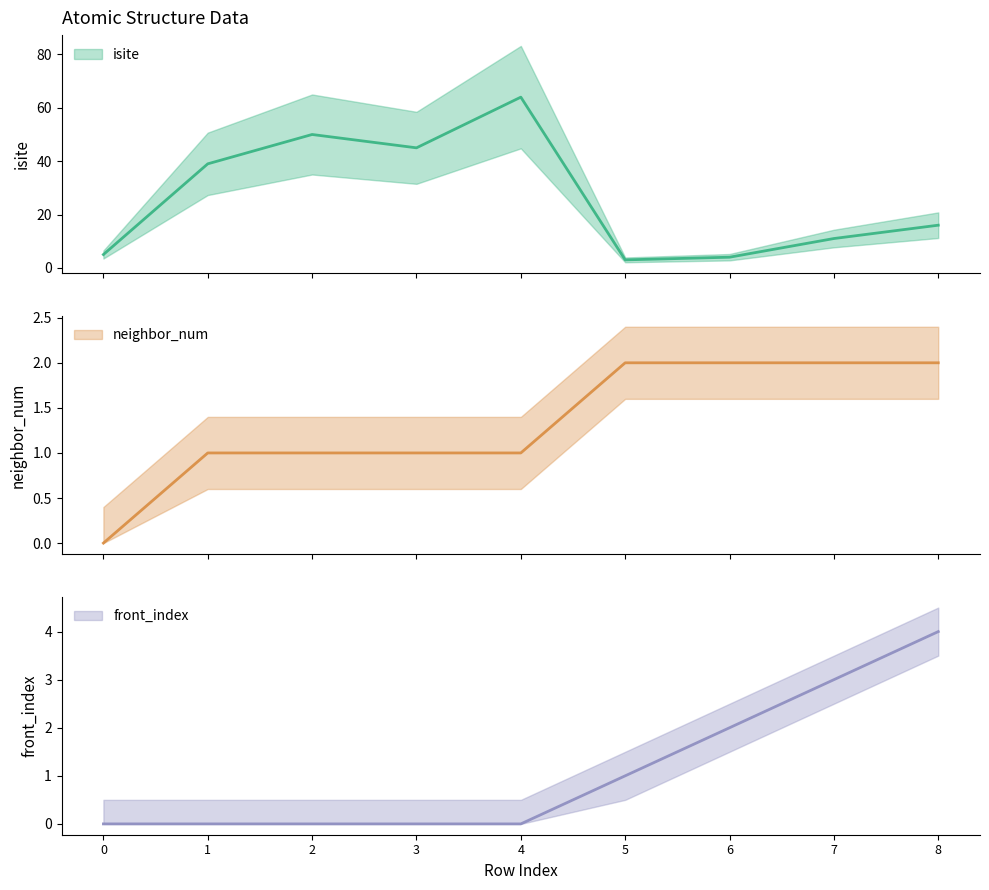

Reading left to right, what are all the values shown in this chart?

isite: 5	39	50	45	64	3	4	11	16
neighbor_num: 0	1	1	1	1	2	2	2	2
front_index: 0	0	0	0	0	1	2	3	4